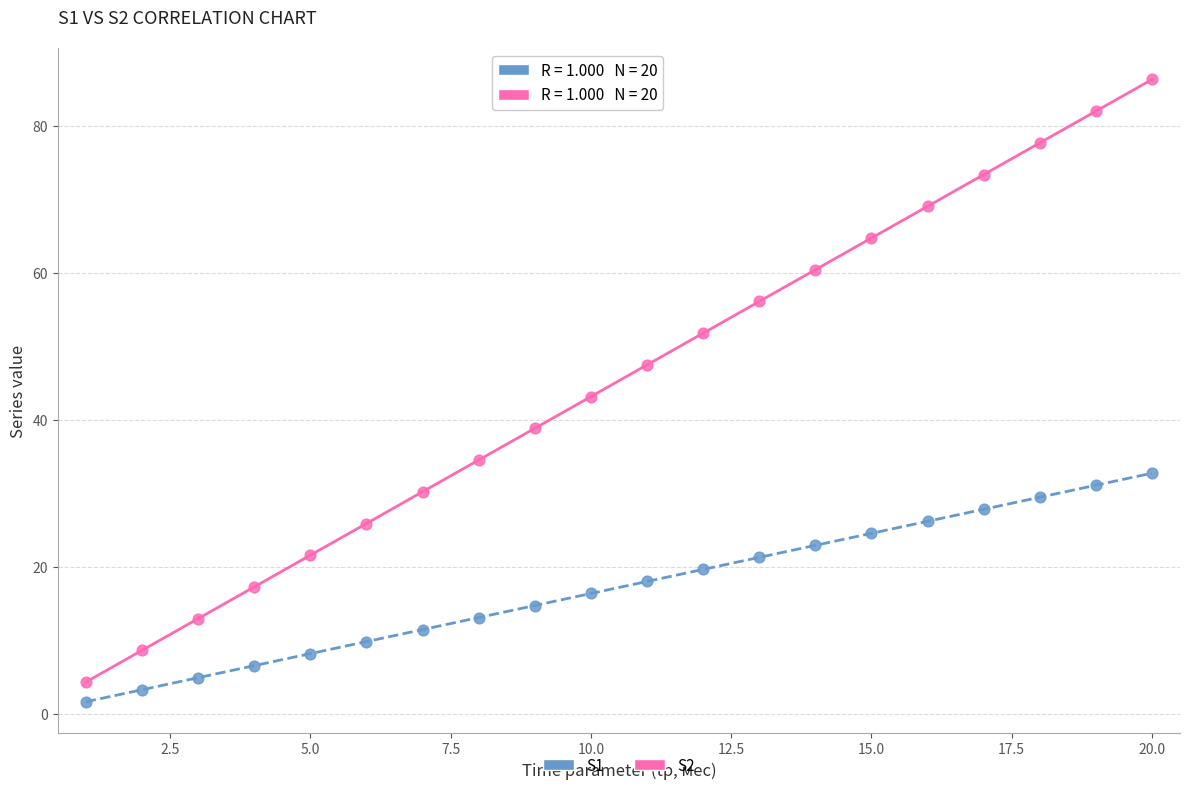

Across all data points, what is the range of X values (max minus min)?

19.0